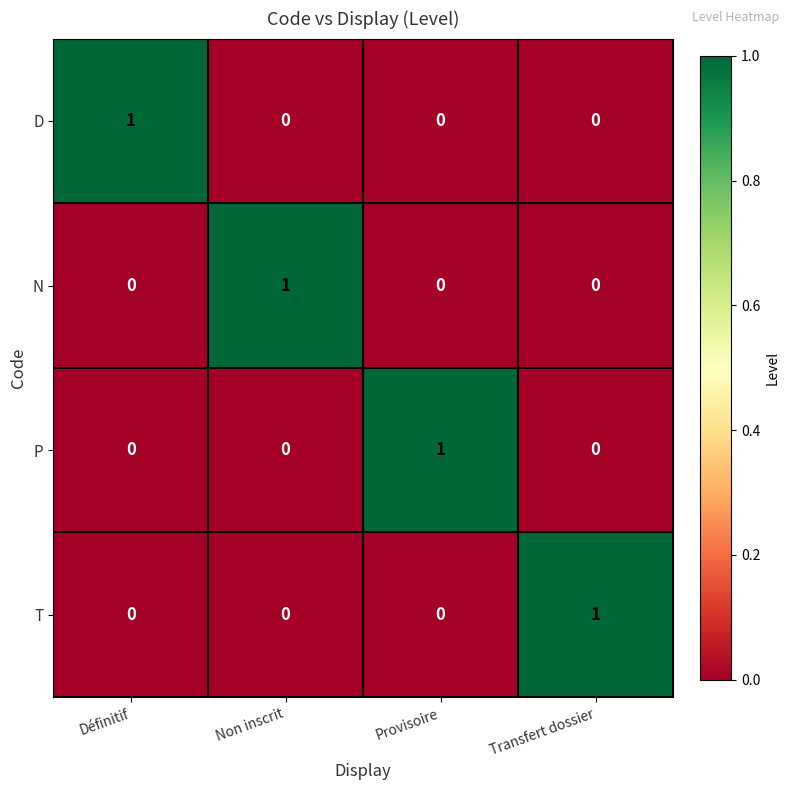

True or false: P has a value of 0 at Définitif.

True